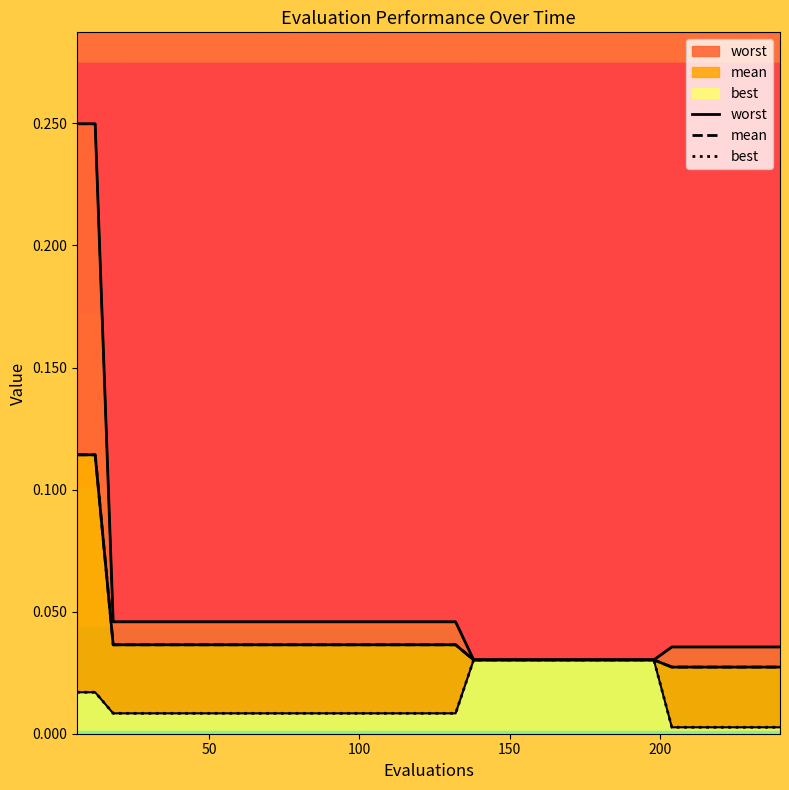

What is the difference between the maximum and second lowest values in the mean series?

0.1